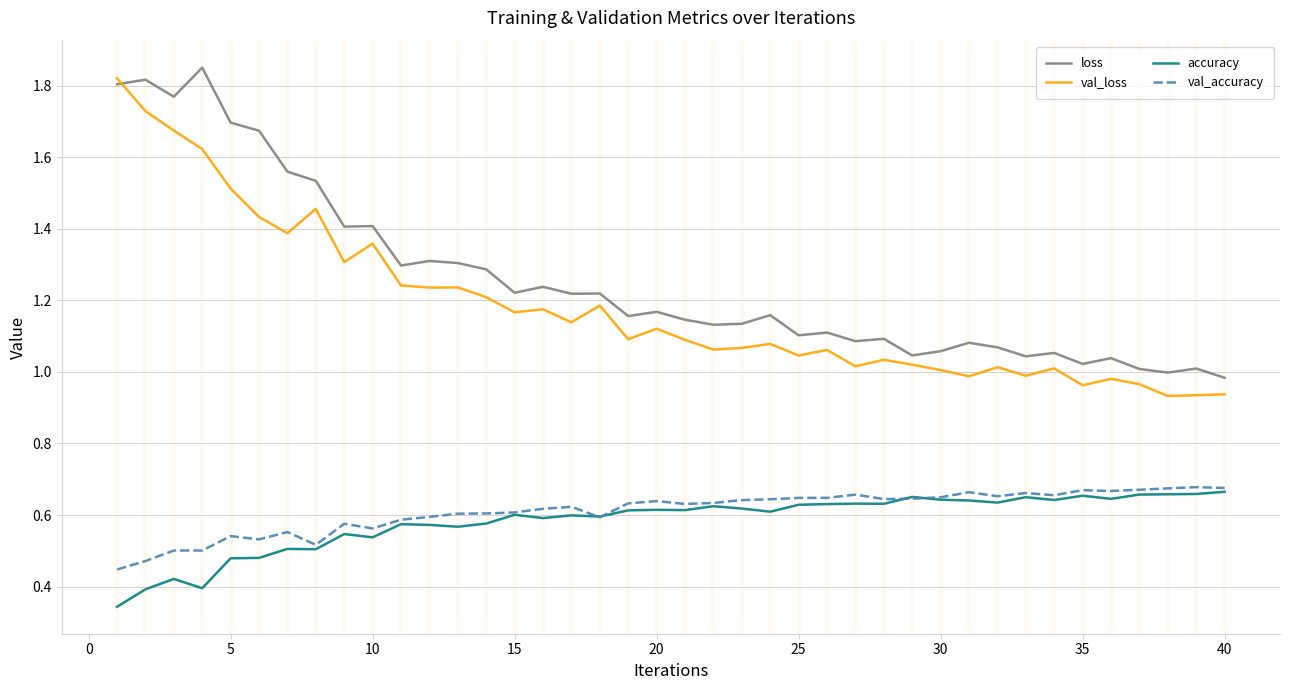

What is the sum of all val_accuracy values?

24.4